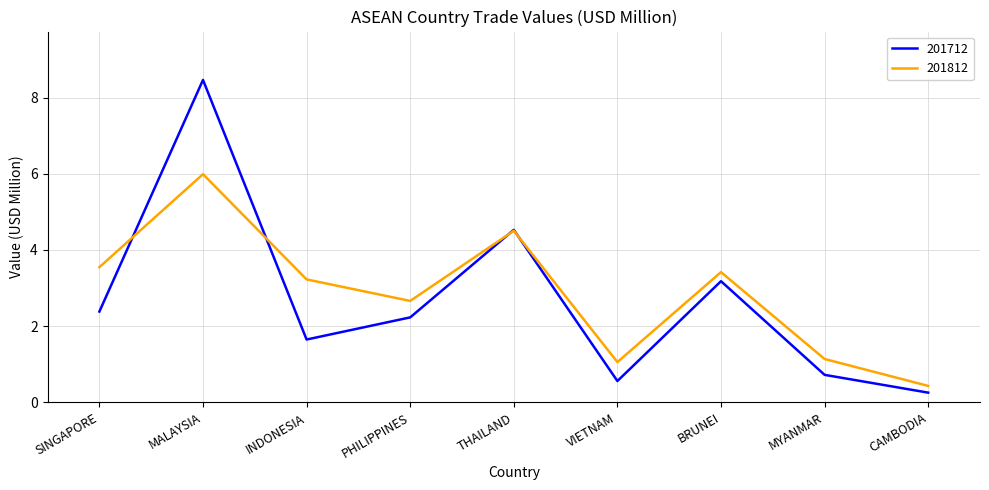

At which label does 201712 reach its peak?

MALAYSIA